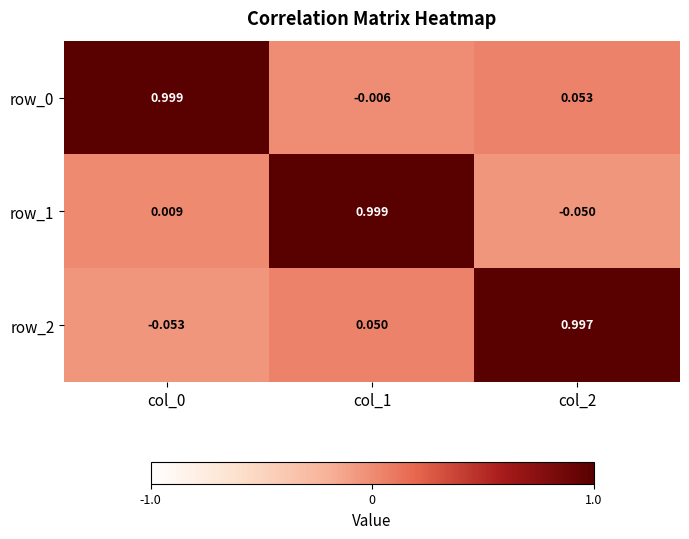

At which category is the sum across all series the highest?

col_1